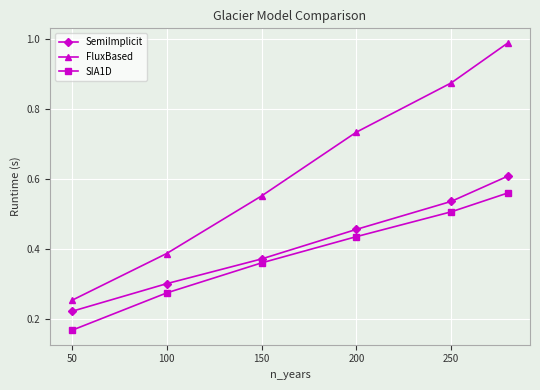

At how many categories does at least one series exceed 0?

6